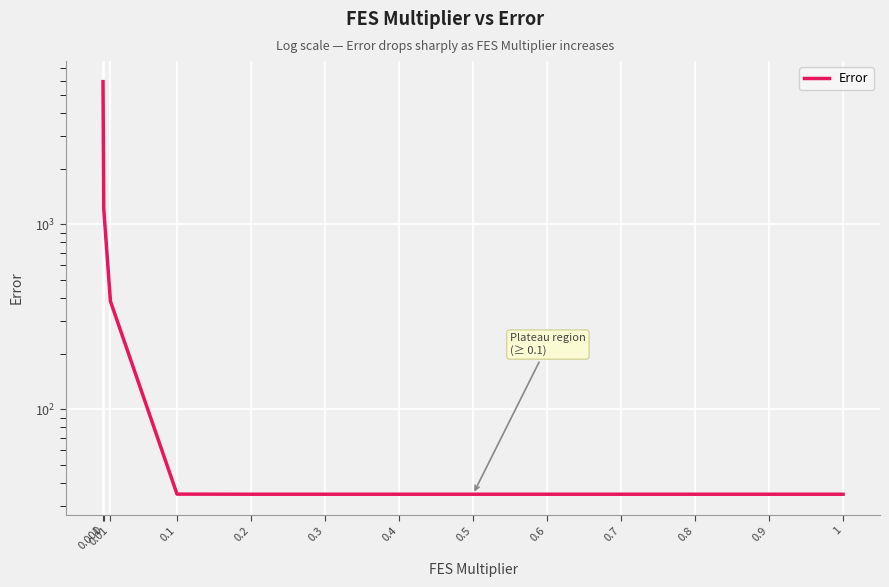

True or false: the data has more than 2 interior local peaks.

False